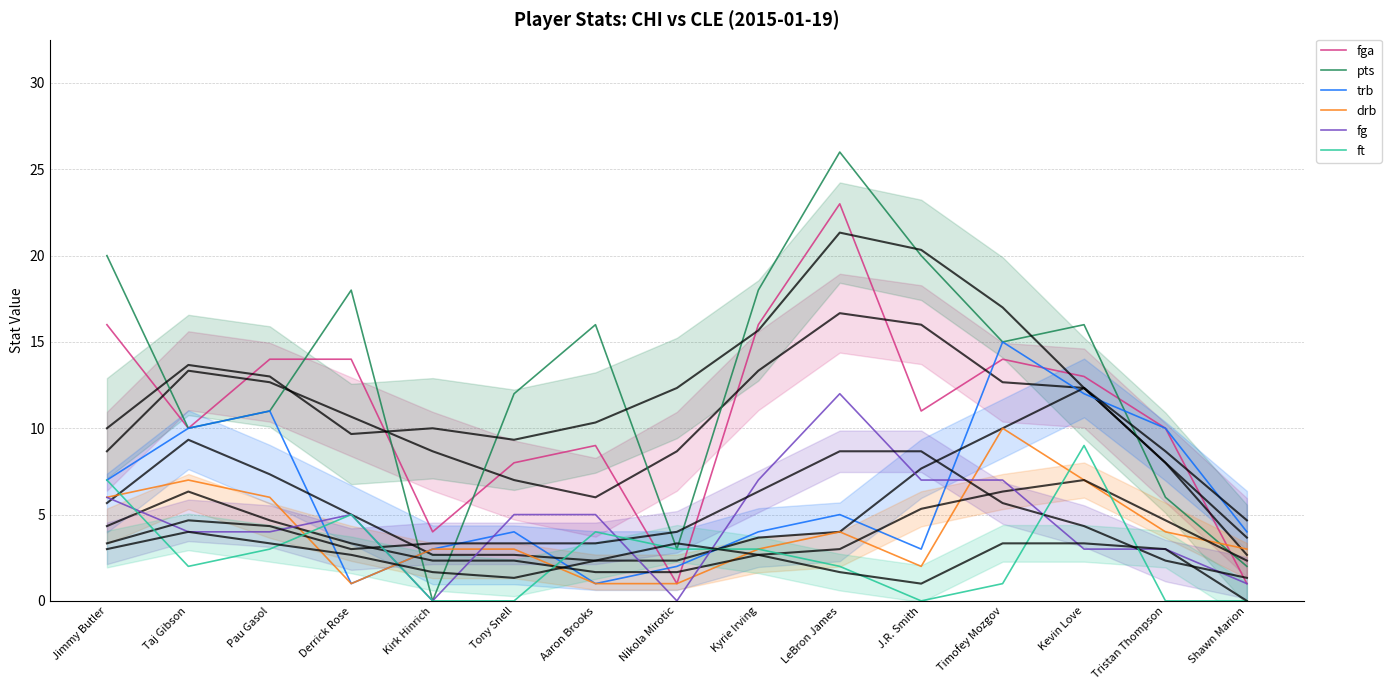

List the labels in order of ft value, largest first.

Kevin Love, Jimmy Butler, Derrick Rose, Aaron Brooks, Pau Gasol, Nikola Mirotic, Kyrie Irving, Taj Gibson, LeBron James, Timofey Mozgov, Kirk Hinrich, Tony Snell, J.R. Smith, Tristan Thompson, Shawn Marion